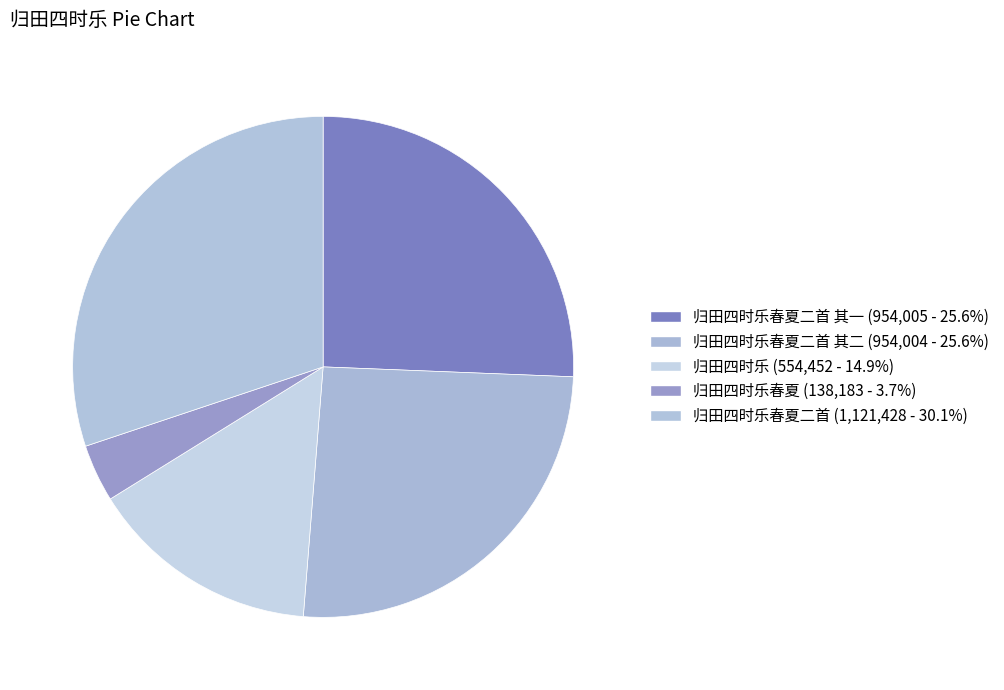

How many segments does this pie chart have?

5